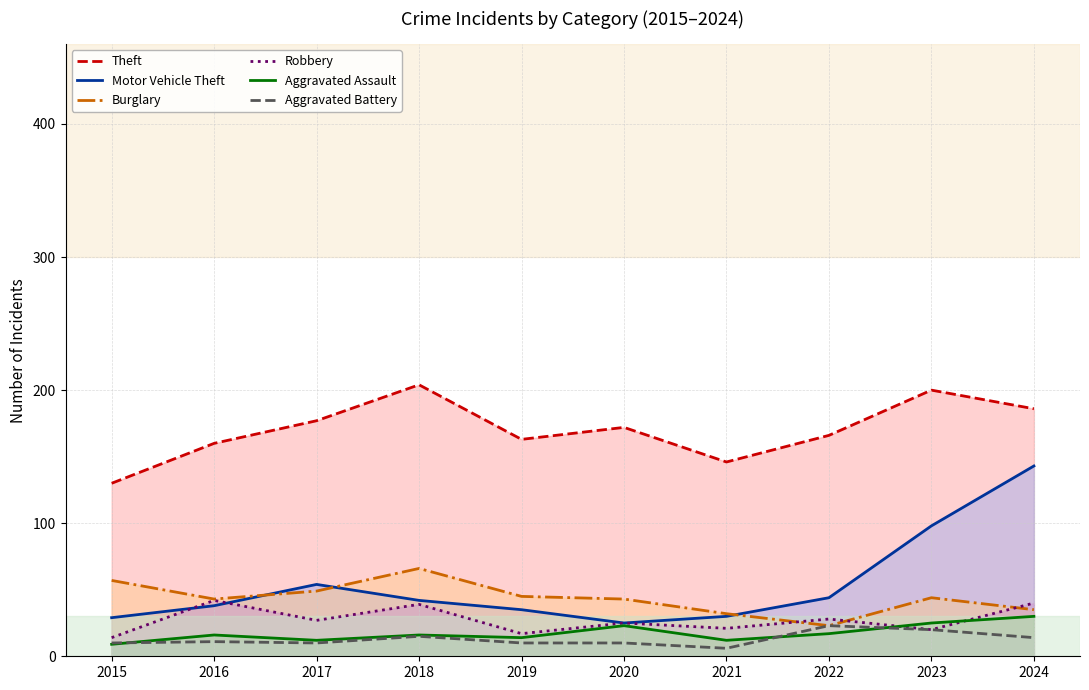

True or false: Motor Vehicle Theft and Aggravated Battery intersect in this chart.

False